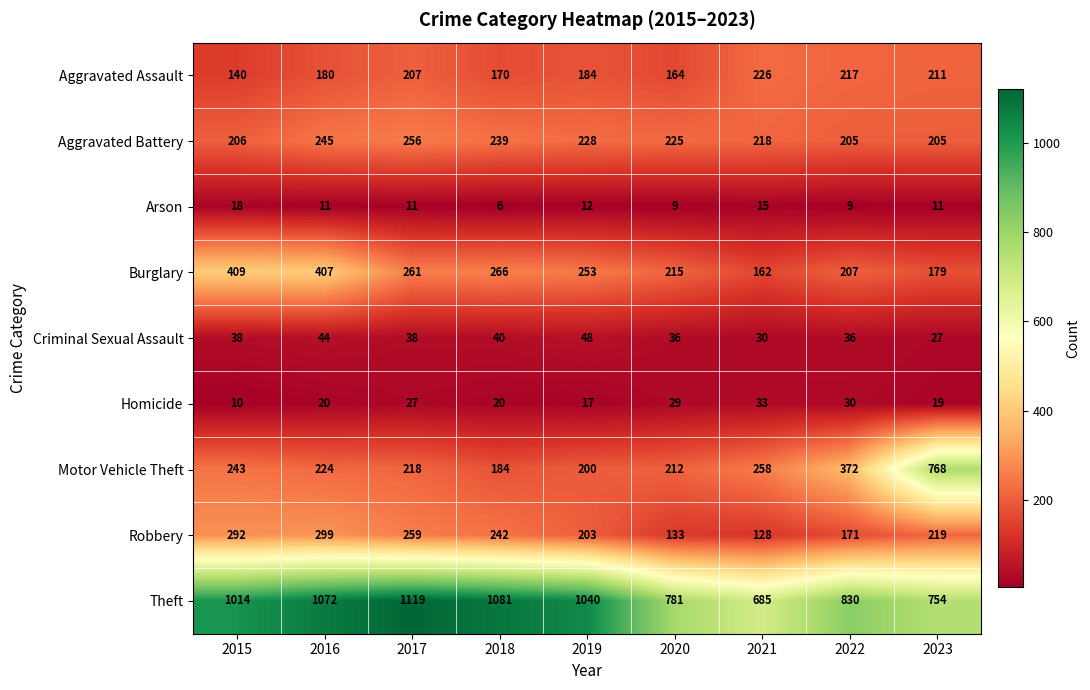

Which series has the largest total across all categories?

Theft